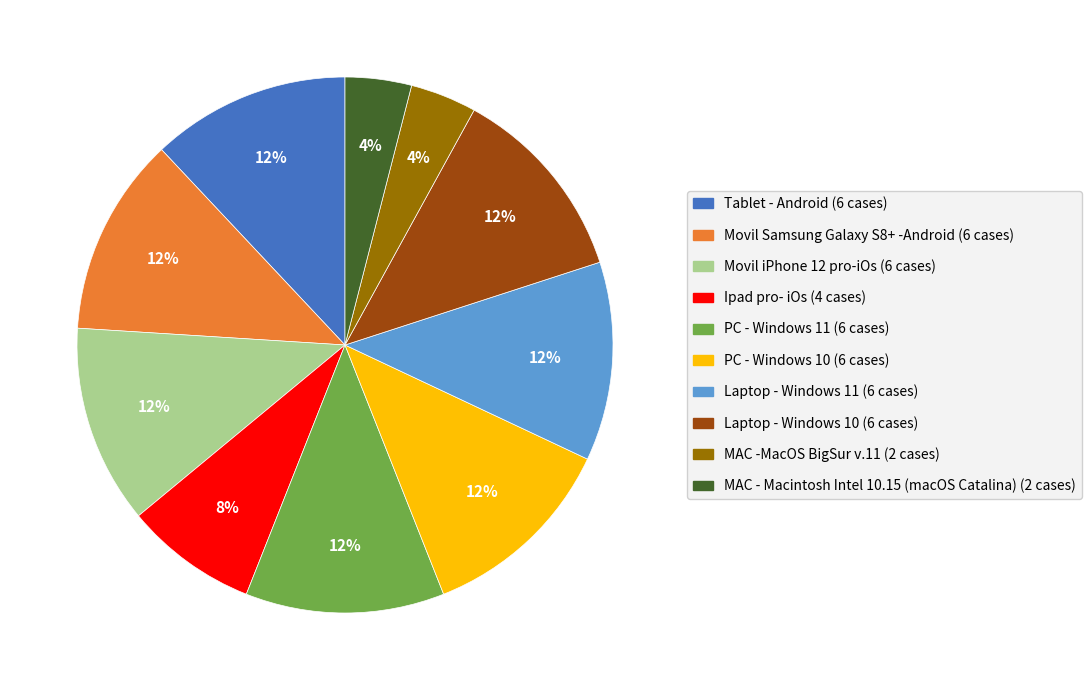

How many segments does this pie chart have?

10